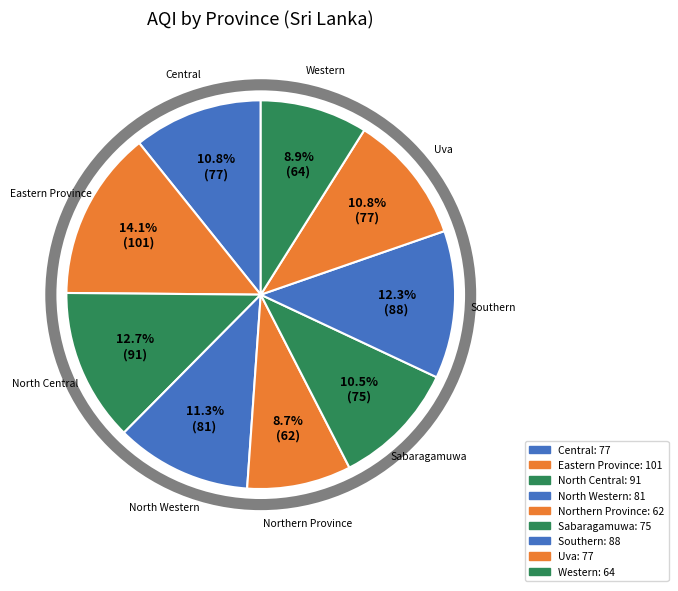

How many slices are in this pie chart?

9